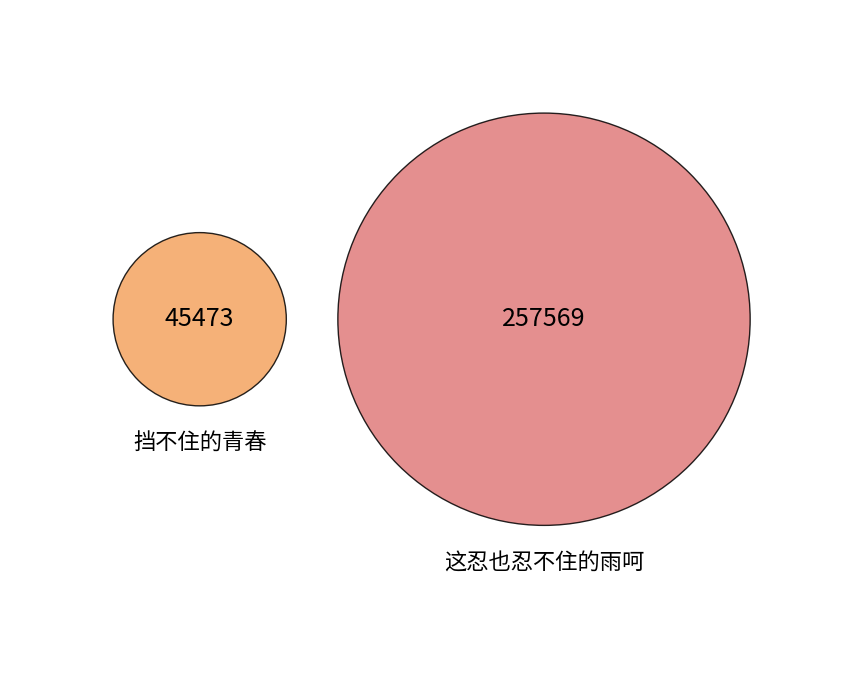

Which category has the biggest portion of the pie?

这忍也忍不住的雨呵